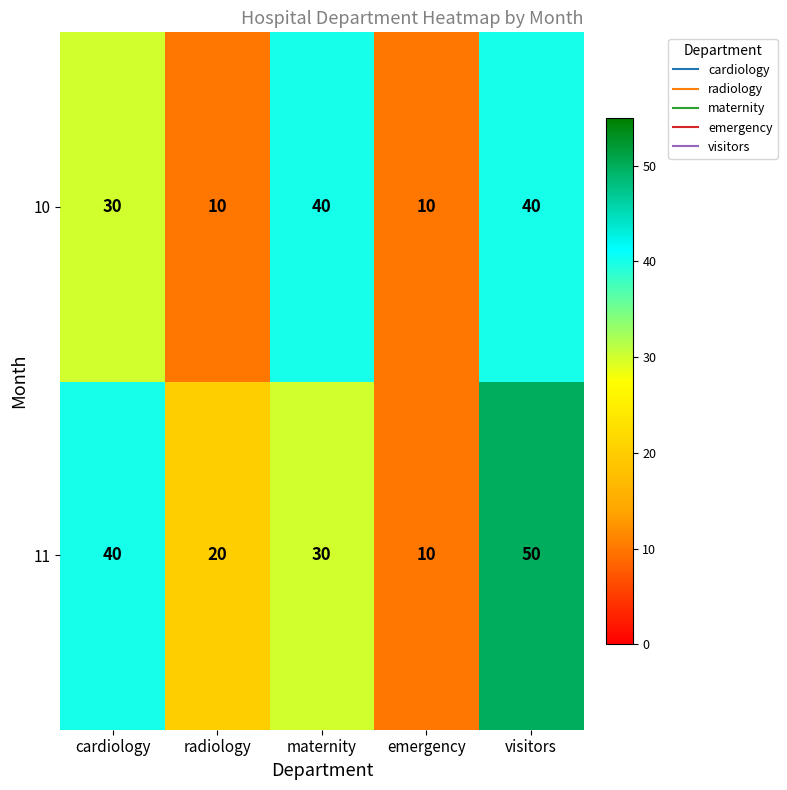

What is the difference between the maximum and minimum values in the 10 series?

30